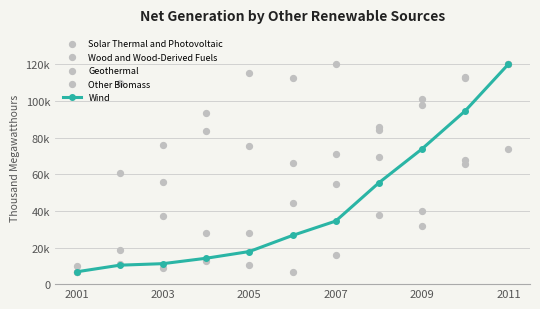

Which series has the widest spread of Y values?

Wind